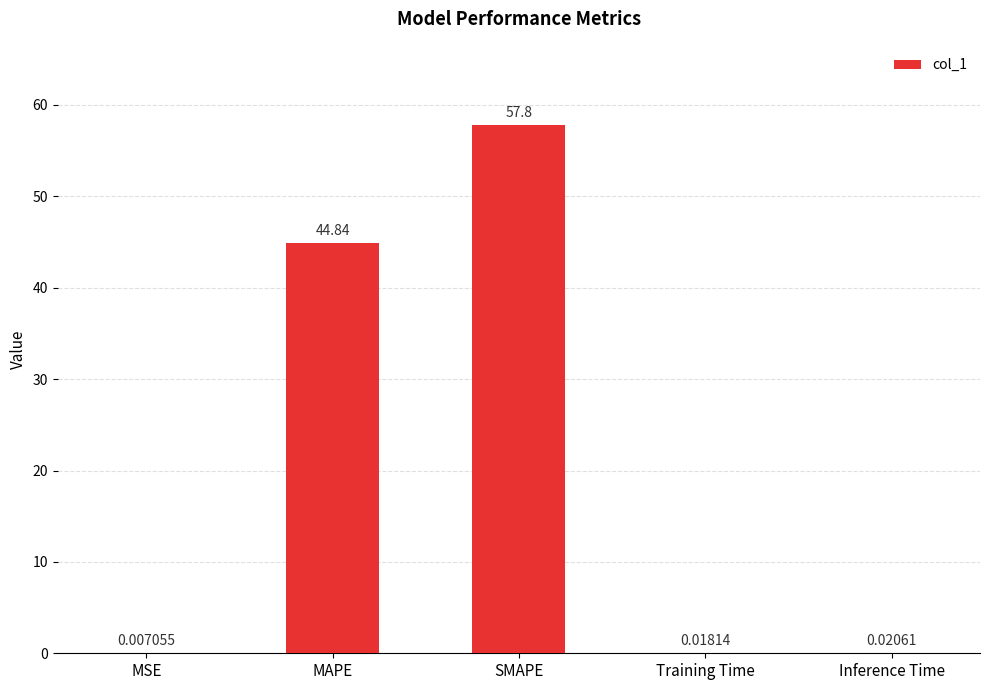

Is it true that the value at MAPE is 13.1?

False